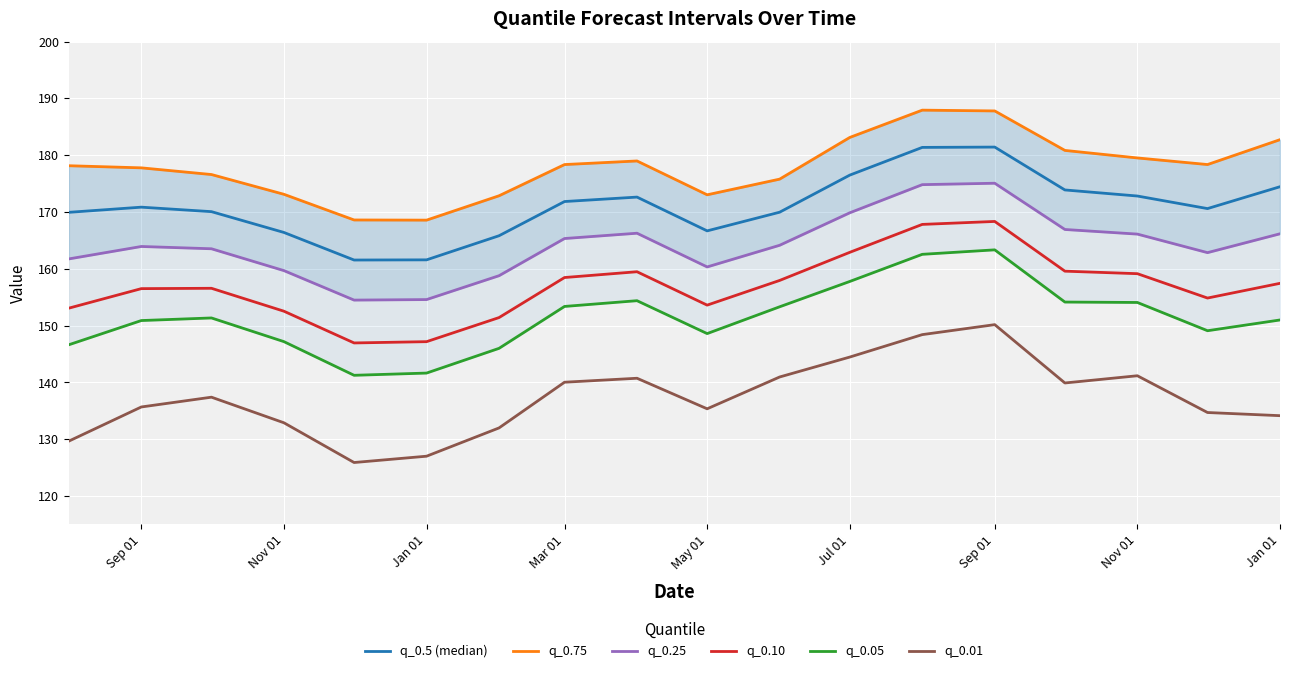

Which series has the largest total across all categories?

q_0.75